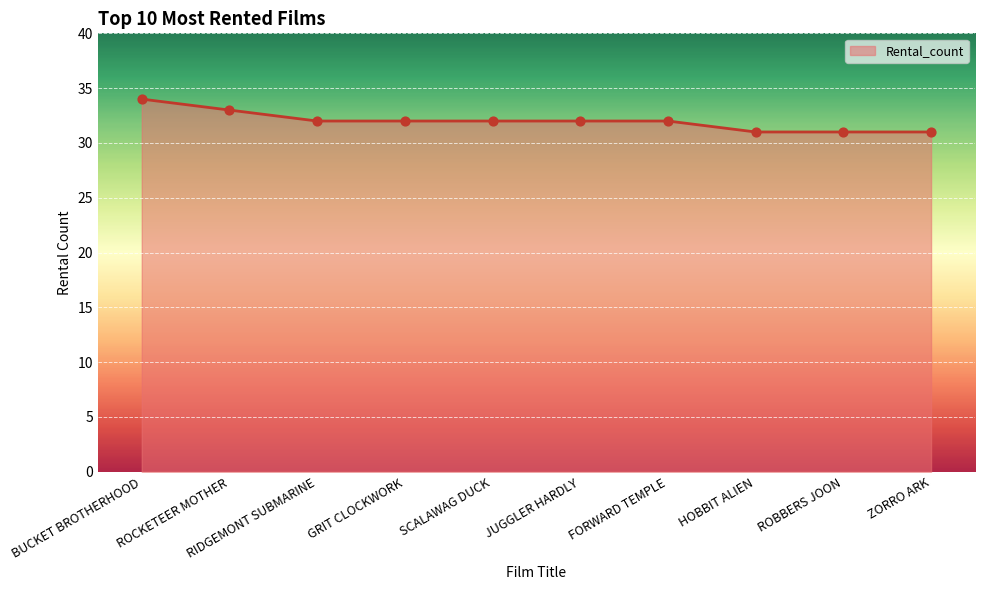

Approximately how many times larger is the value at ZORRO ARK compared to BUCKET BROTHERHOOD?

0.9